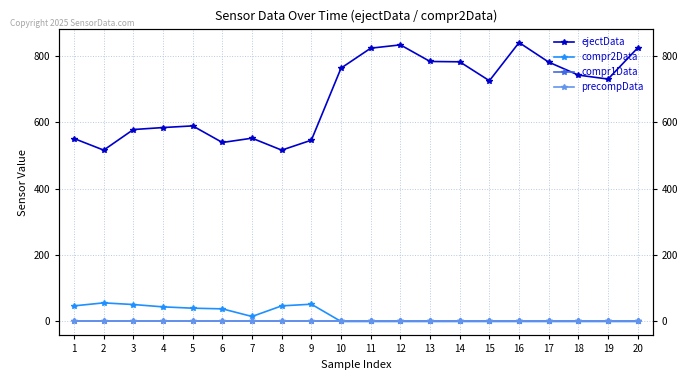

At which label is precompData closest to 0?

1